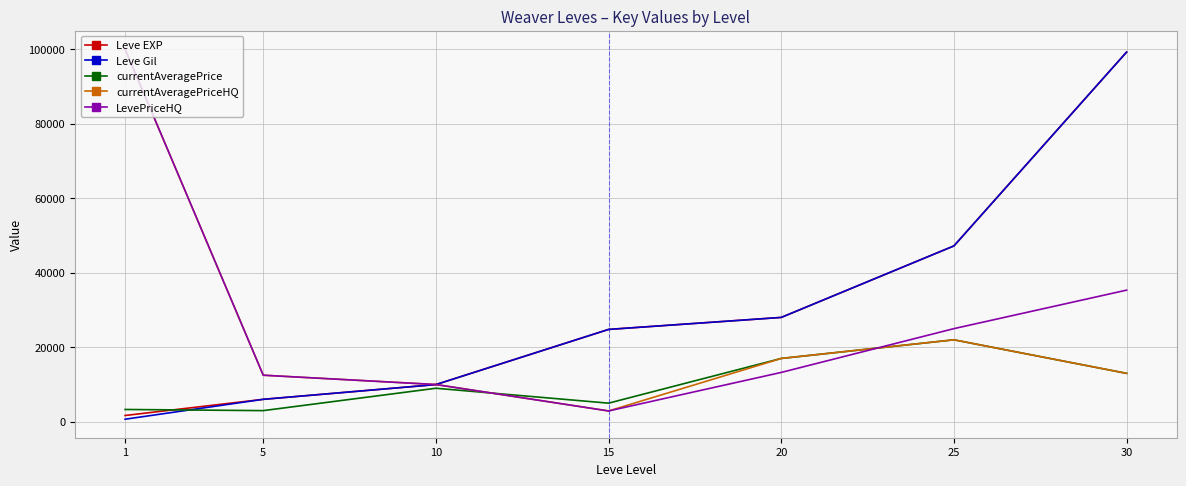

What is the difference between the highest and lowest values at 25?

25200